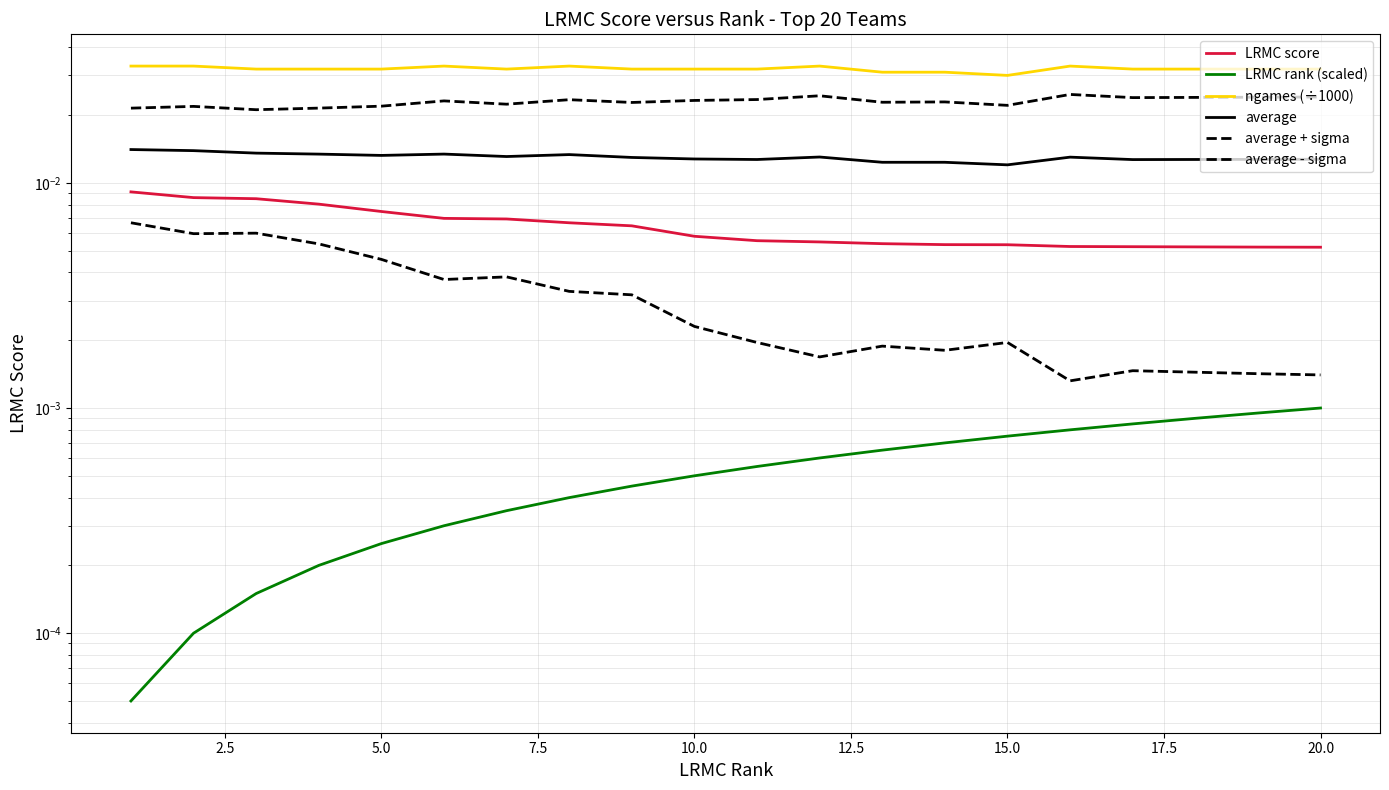

The LRMC rank (scaled) series shows 0.0 at 0.0. True or false?

False